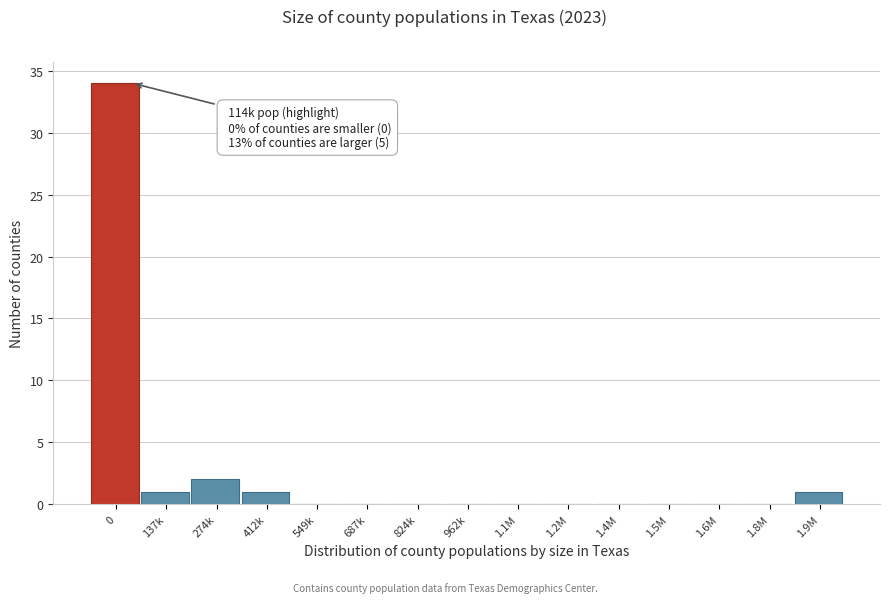

Reading left to right, list all the values displayed in this chart.

0=34	137k=1	274k=2	412k=1	549k=0	687k=0	824k=0	962k=0	1.1M=0	1.2M=0	1.4M=0	1.5M=0	1.6M=0	1.8M=0	1.9M=1